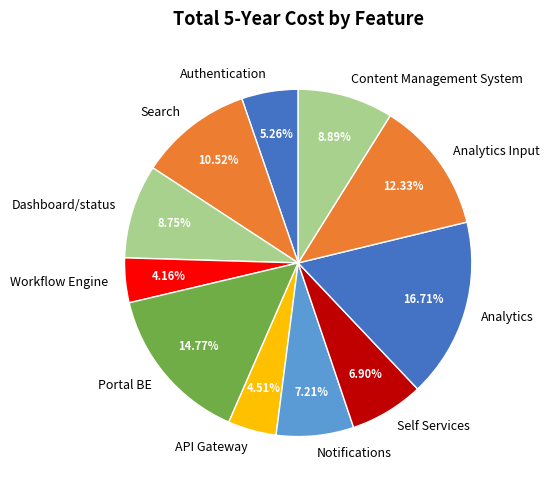

True or false: Self Services accounts for 1% of the total.

False